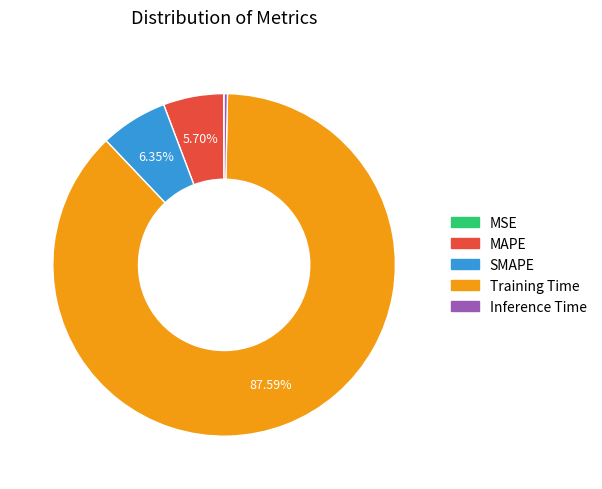

True or false: Inference Time accounts for 0% of the total.

True